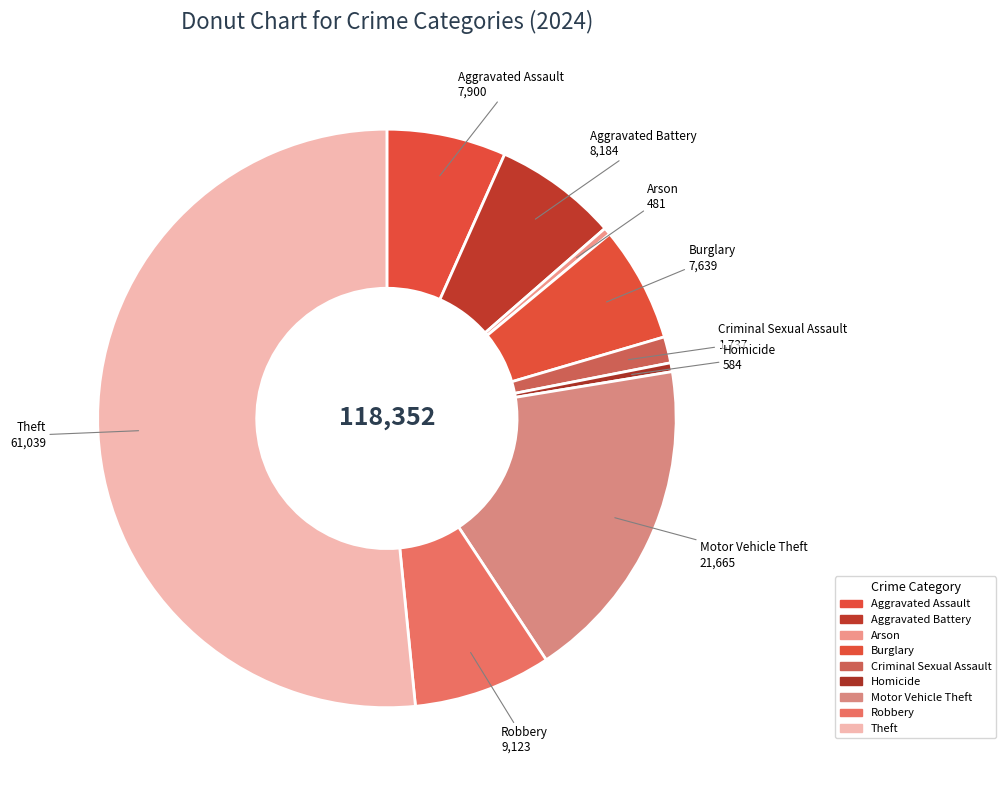

Count the number of slices in the pie.

9